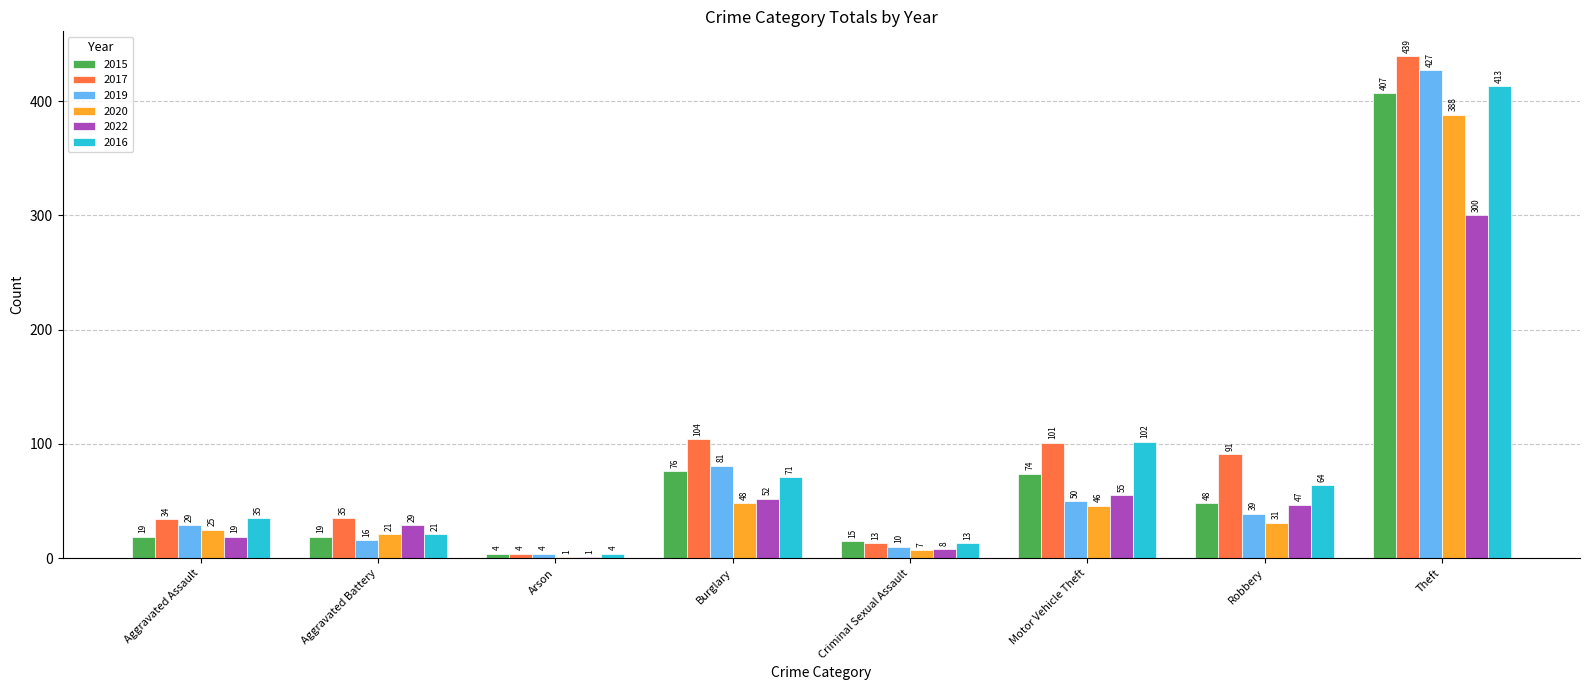

True or false: 2017 has a value of 34 at Aggravated Assault.

True